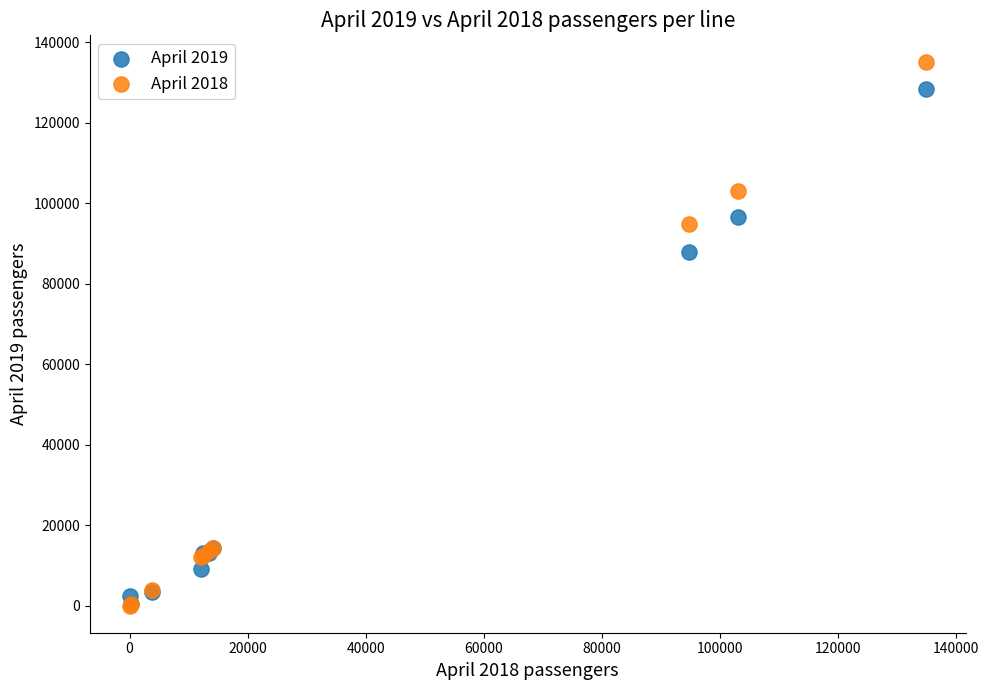

Which series has the largest Y range (max minus min)?

April 2018